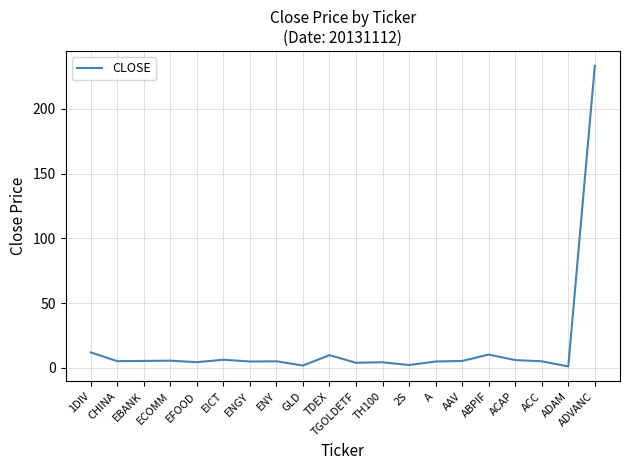

Is it true that the value at TDEX is 9.8?

True